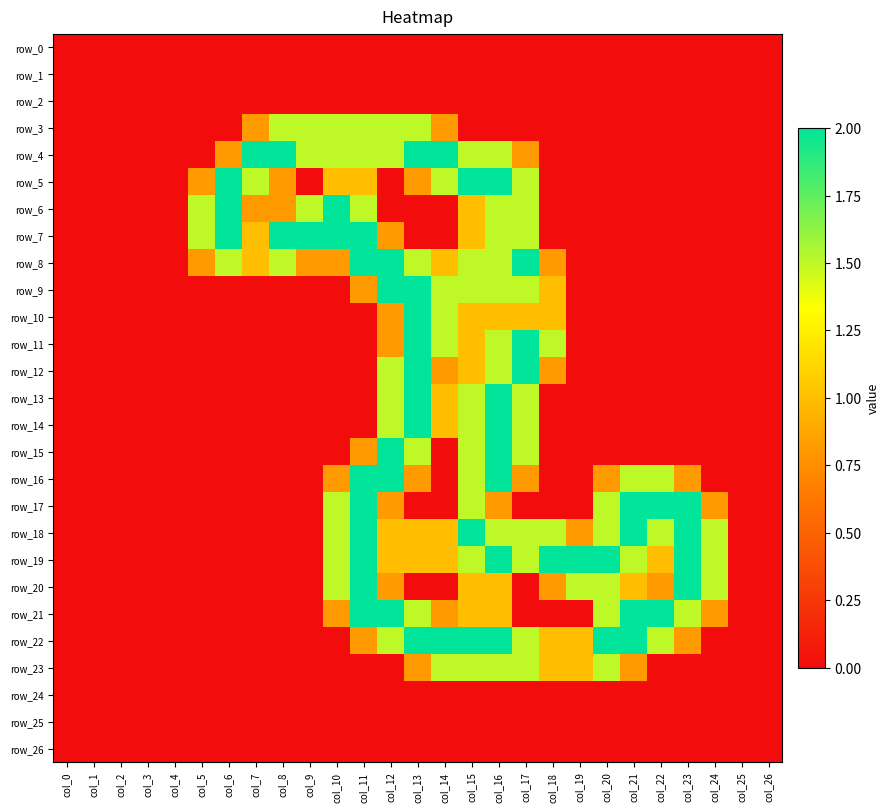

Between col_22 and col_9, which is larger?

col_22